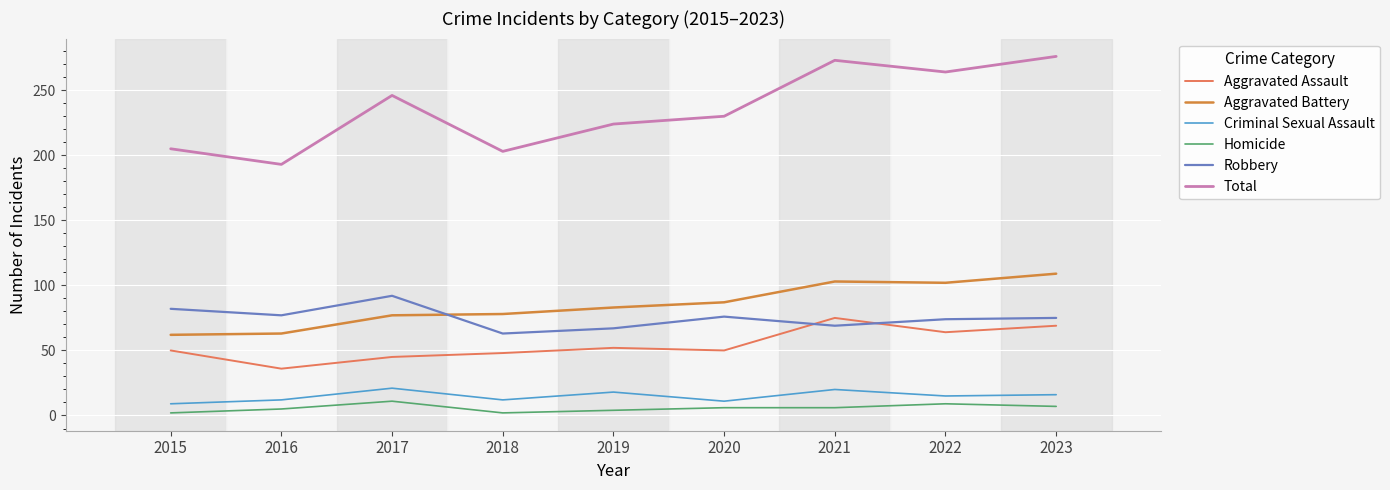

What is the spread (max minus min) of values at 2022?

255